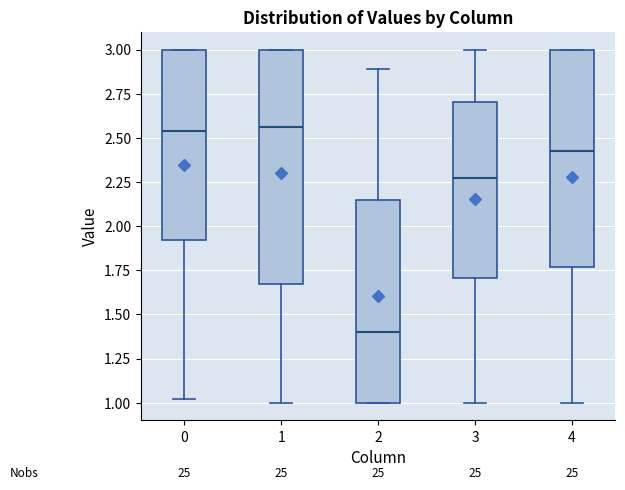

Reading left to right, read every box against the y-axis: the position of its median line, the range the box covers, and the ends of its whiskers. The values are not printed on the chart, so give them approximately, as read against the axis.

0: median 2.55, box 1.90 to 3.00, whiskers 1.00 to 3.00
1: median 2.55, box 1.65 to 3.00, whiskers 1.00 to 3.00
2: median 1.40, box 1.00 to 2.15, whiskers 1.00 to 2.90
3: median 2.30, box 1.70 to 2.70, whiskers 1.00 to 3.00
4: median 2.40, box 1.75 to 3.00, whiskers 1.00 to 3.00